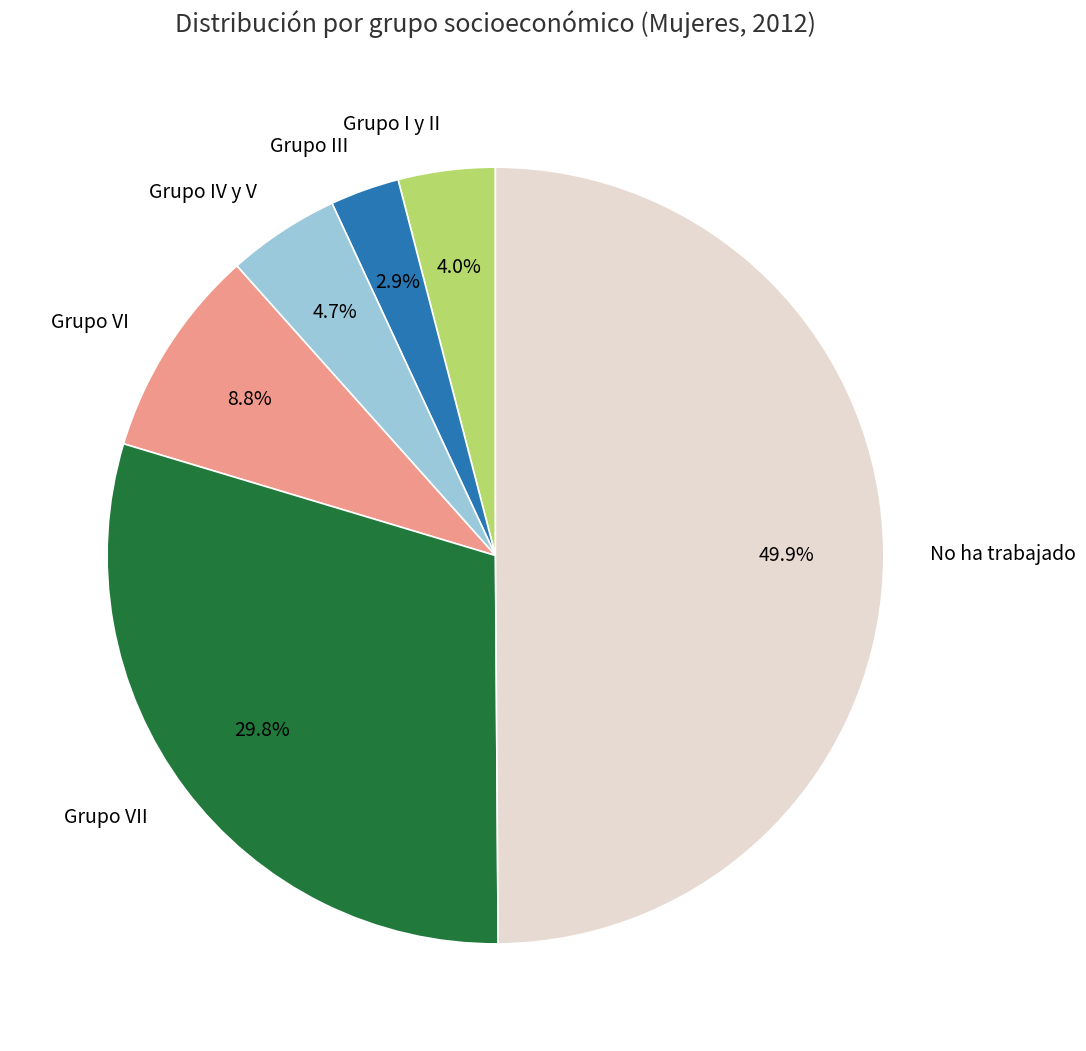

Does Grupo IV y V represent more than half of the total?

No